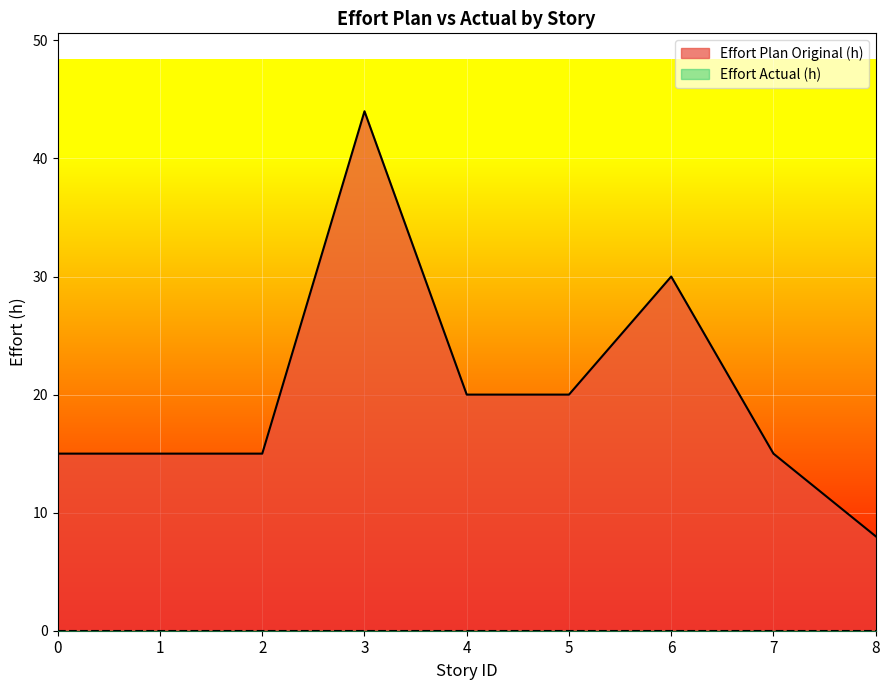

What is the ratio of the value at 0 to the value at 1?

1.0